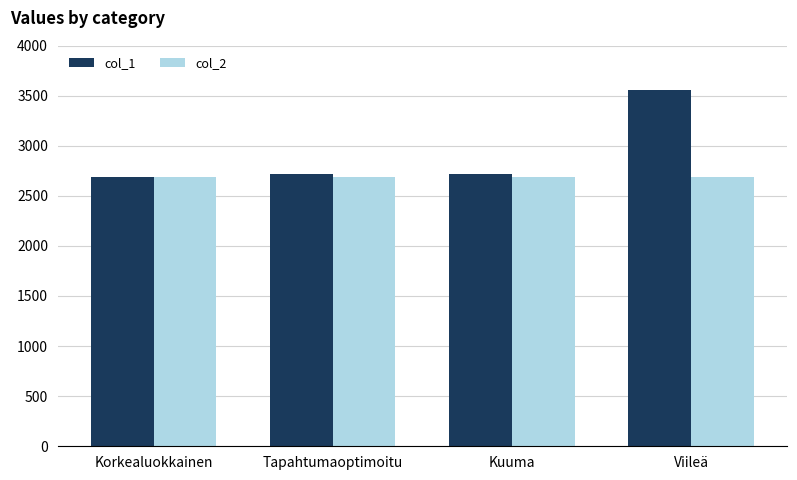

The value of col_2 at Tapahtumaoptimoitu is 2687. True or false?

True